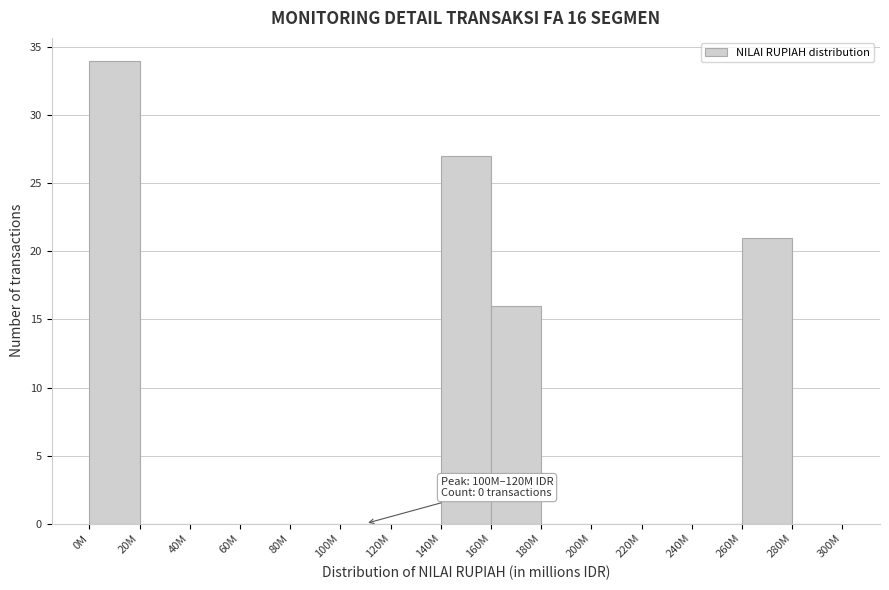

Reading left to right, what are all the values shown in this chart?

0M=34	20M=0	40M=0	60M=0	80M=0	100M=0	120M=0	140M=27	160M=16	180M=0	200M=0	220M=0	240M=0	260M=21	280M=0